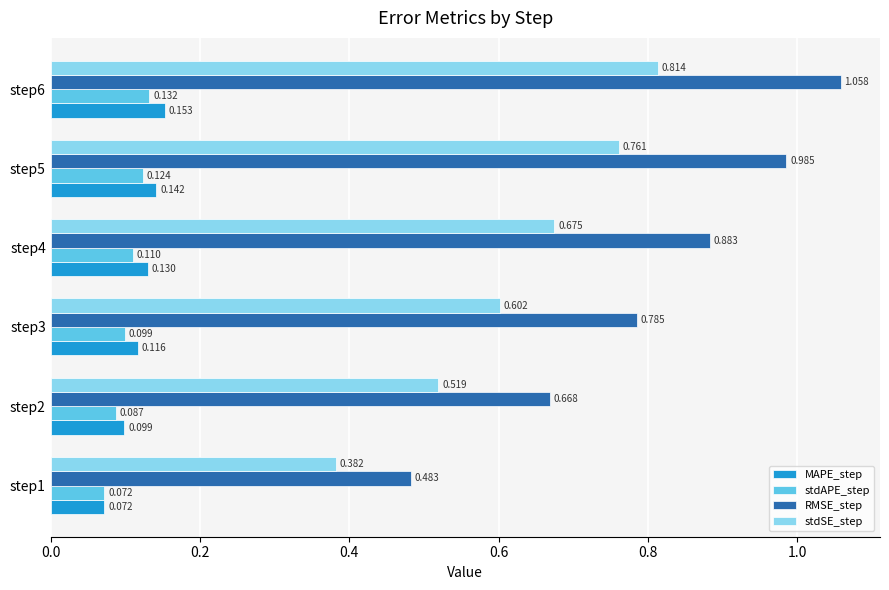

Which series has the largest range (max minus min)?

RMSE_step